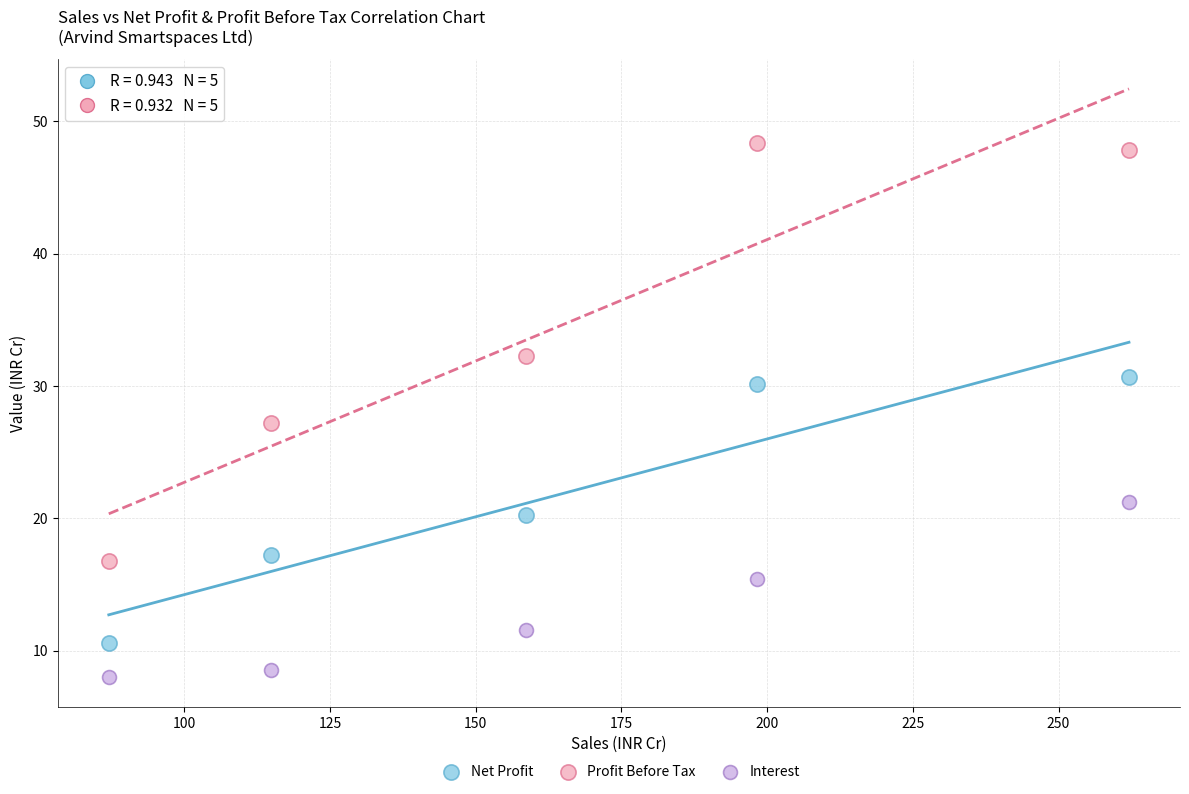

Across all series, what Y value is closest to 28?

27.2